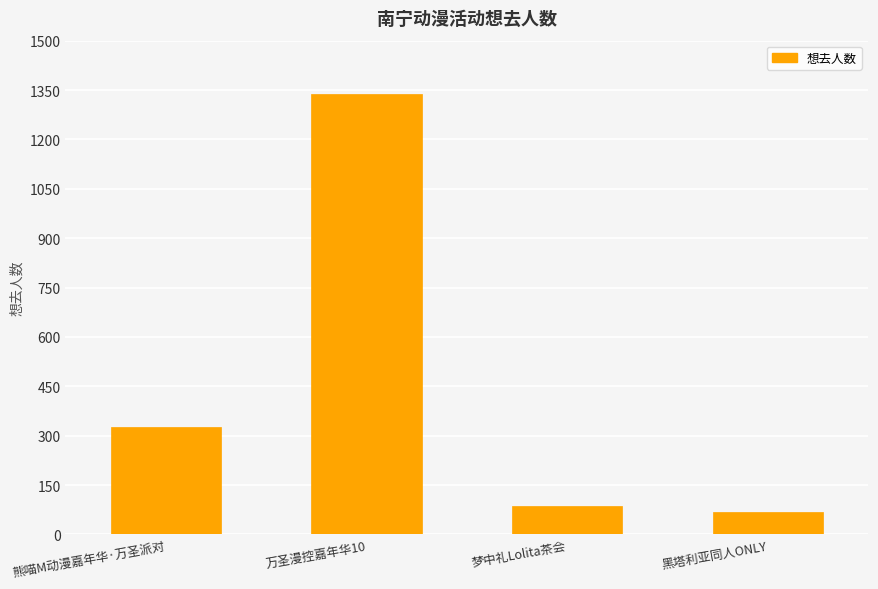

Between 黑塔利亚同人ONLY and 熊喵M动漫嘉年华·万圣派对, which is larger?

熊喵M动漫嘉年华·万圣派对